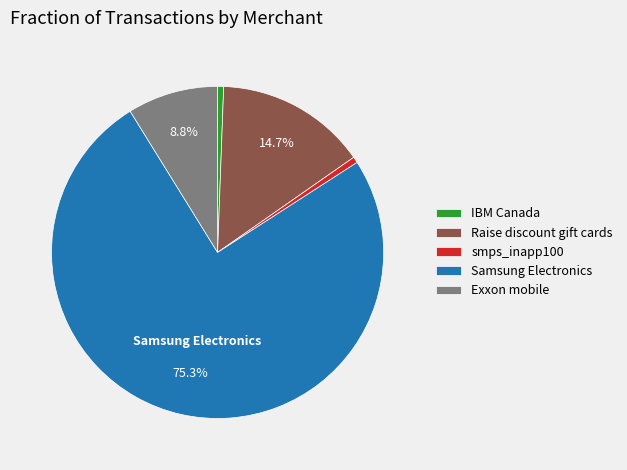

What percentage do Raise discount gift cards and Exxon mobile together represent?

23.5%